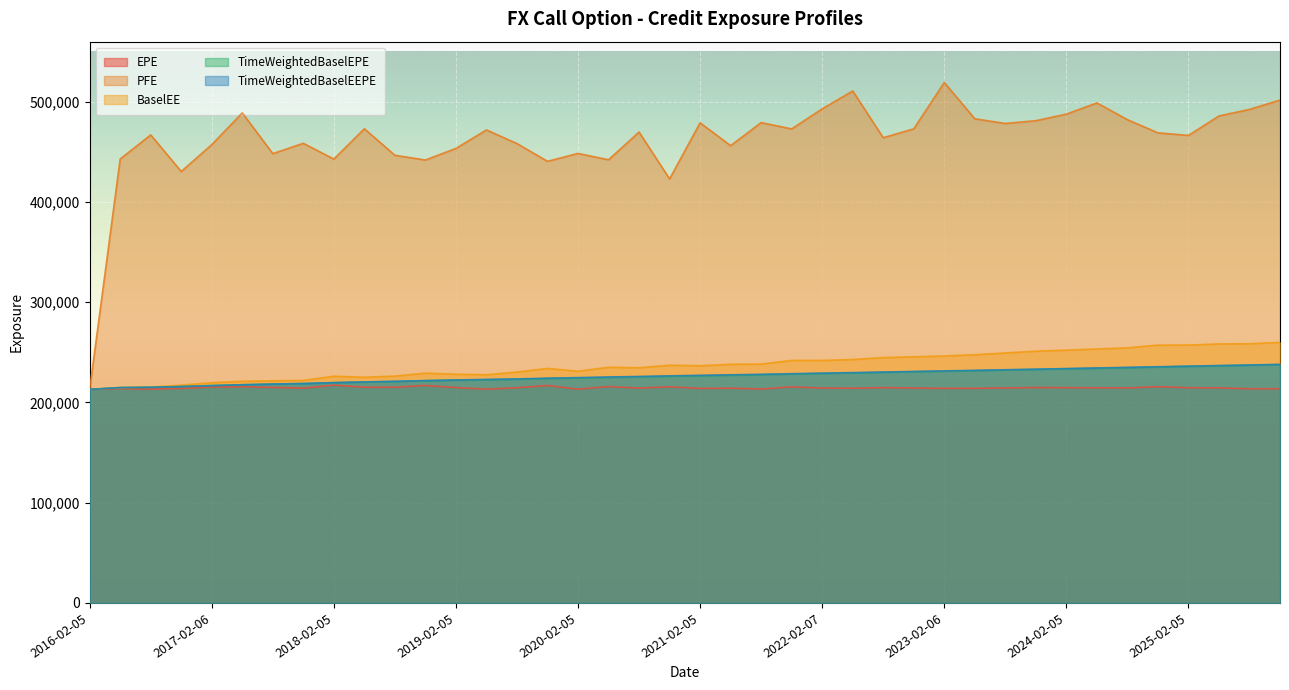

True or false: EPE and PFE cross at least once.

False